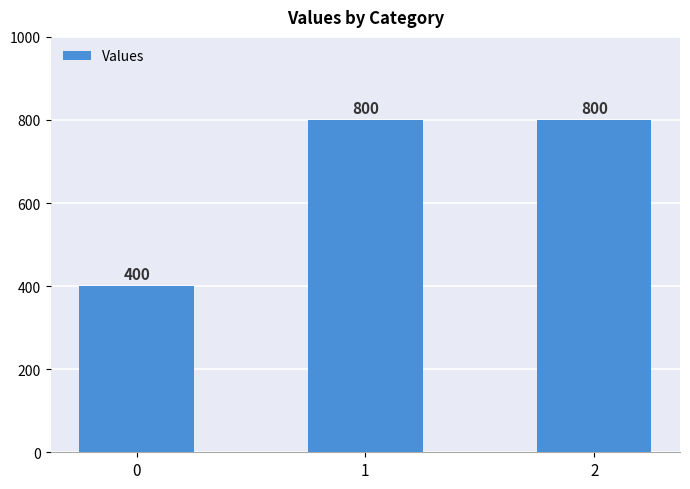

What is the value of the 1st bar from the left?

400